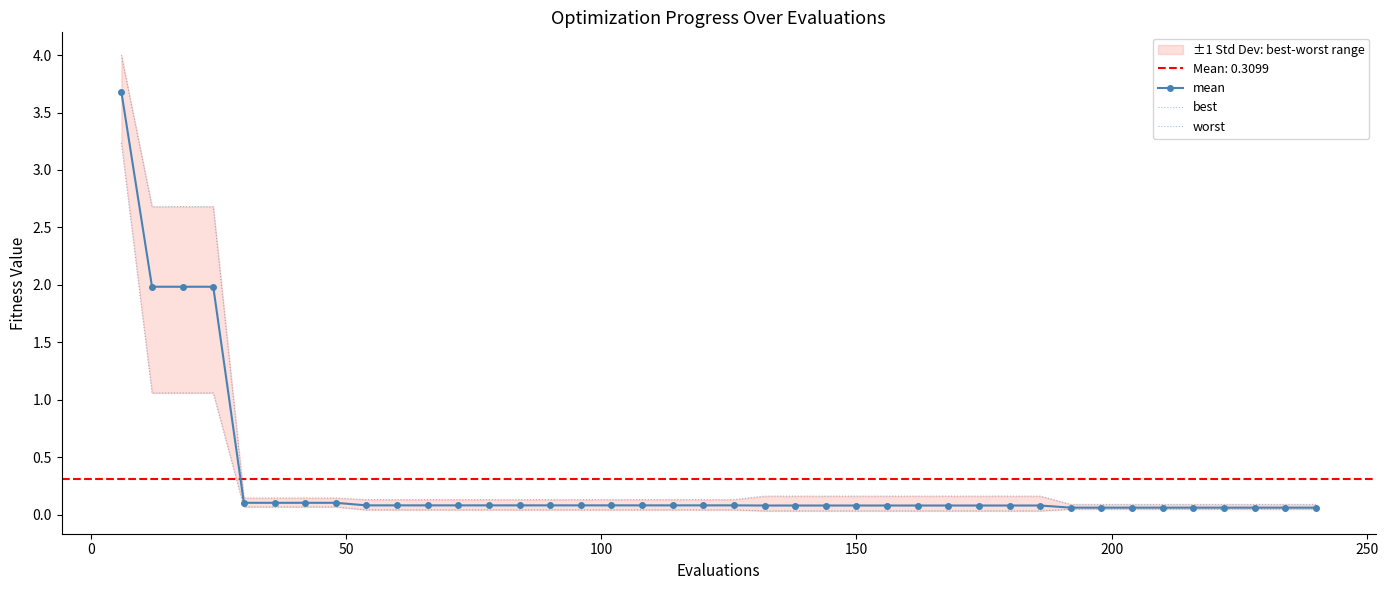

How many lines are shown in the chart?

3